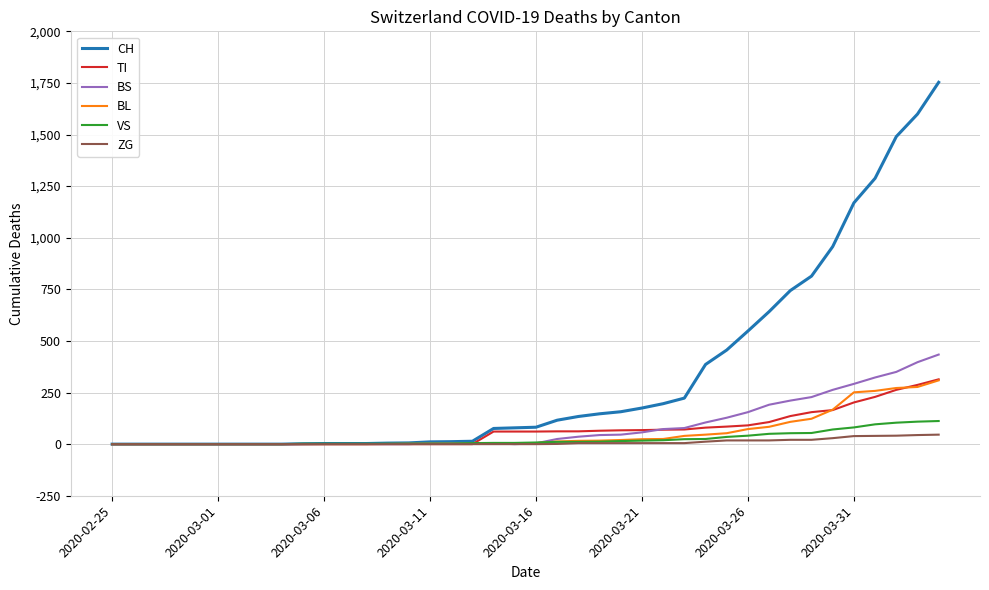

What is the maximum value for BL?

309